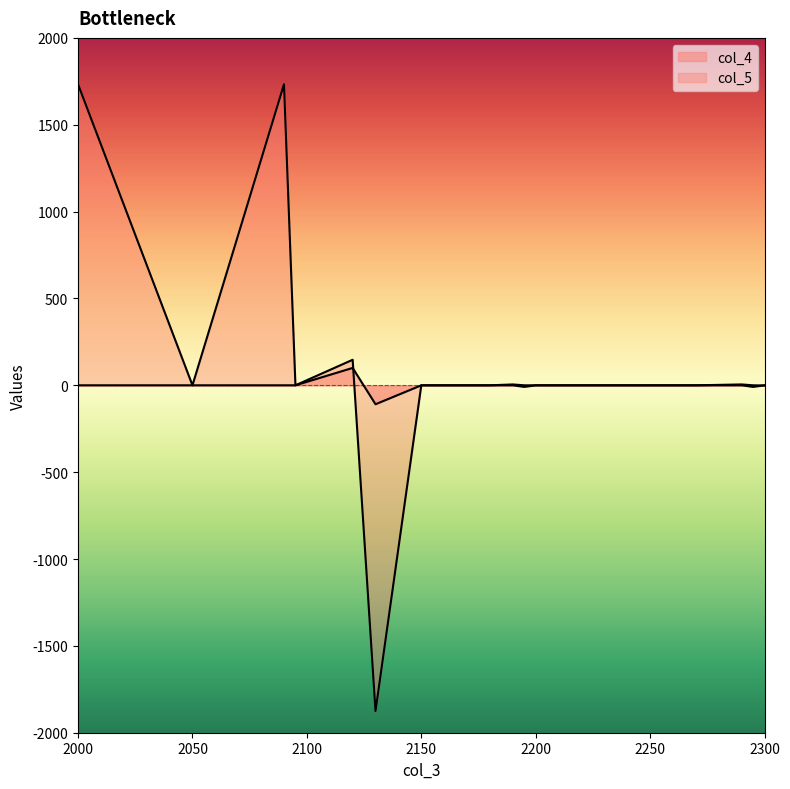

How many negative values does the col_4 series have?

3